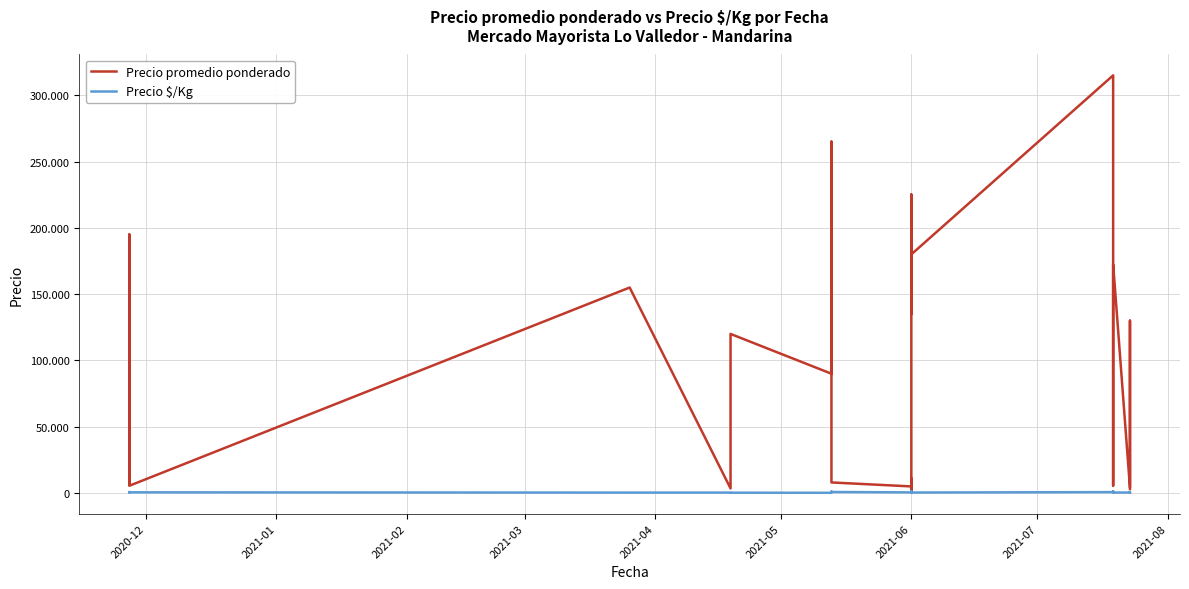

How many values in the Precio $/Kg series are below 600?

18